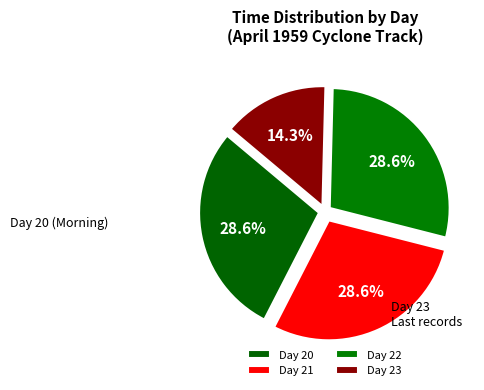

How many slices are in this pie chart?

4